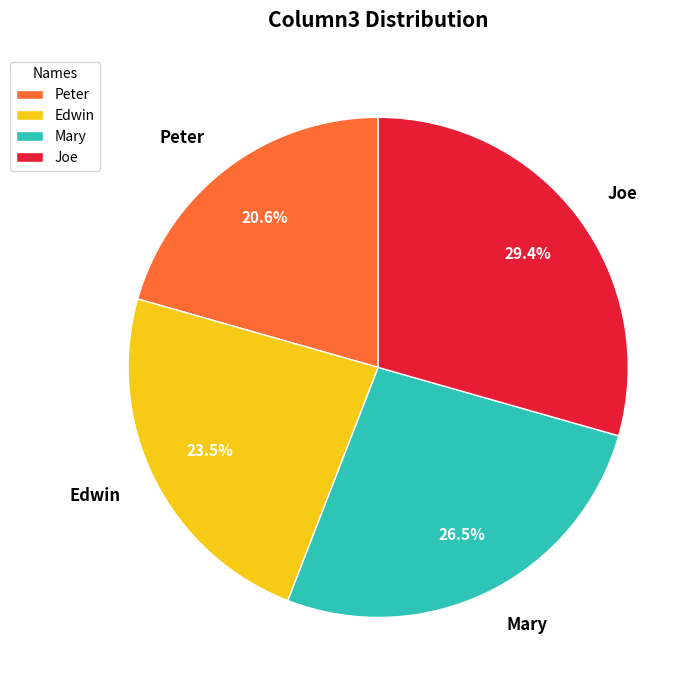

What percentage is NOT represented by Joe?

70.6%